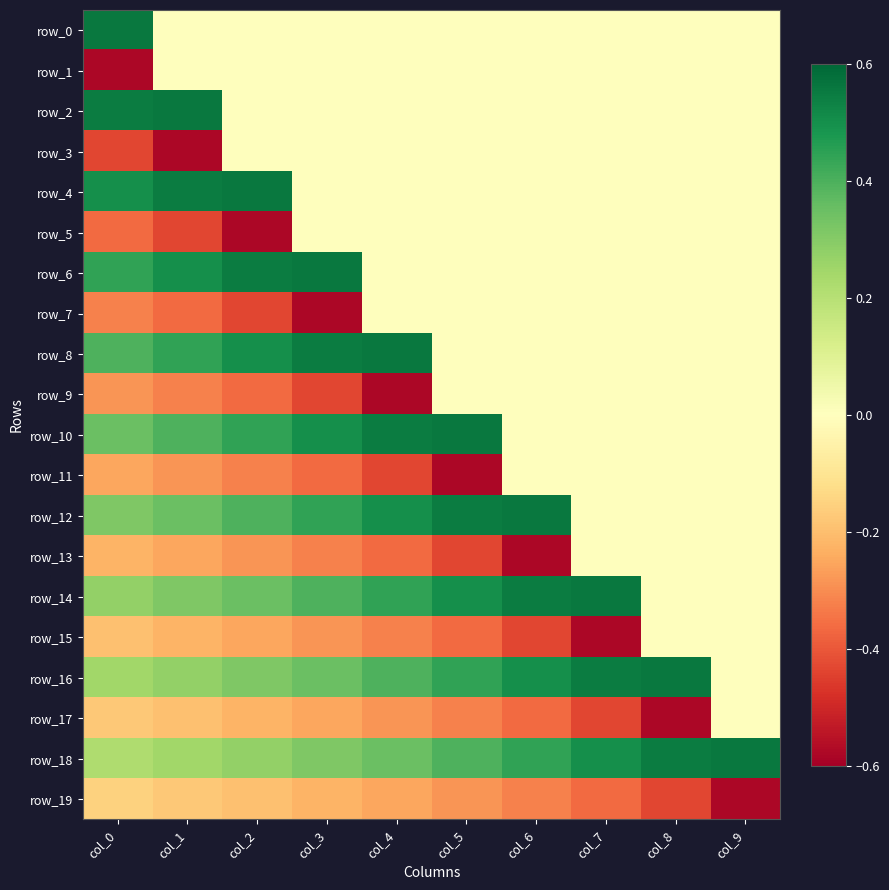

The value of row_4 at col_4 is -0.3. True or false?

False